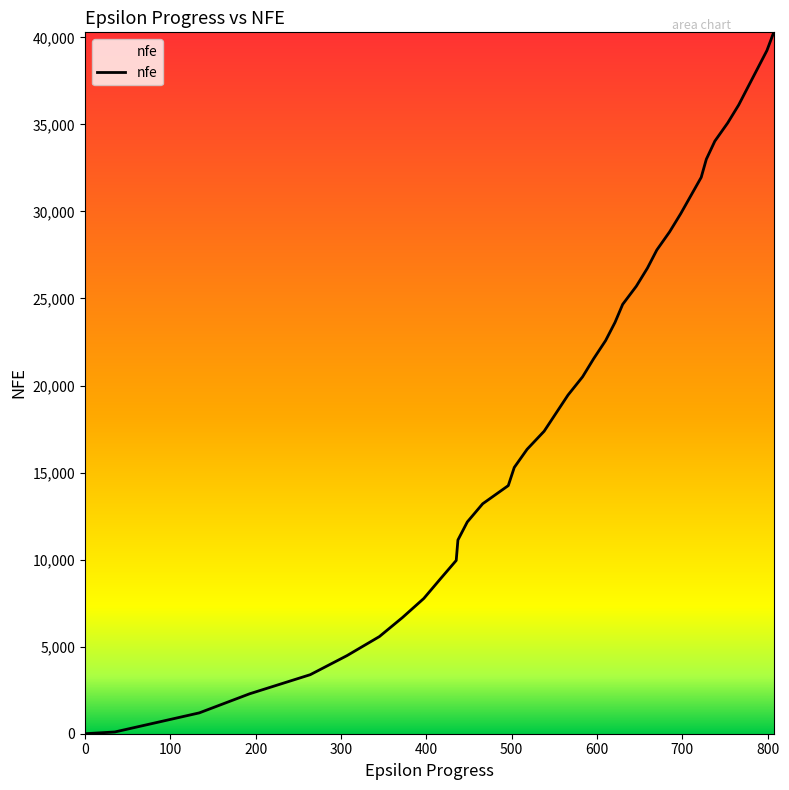

What is the maximum value shown in the chart?

40287